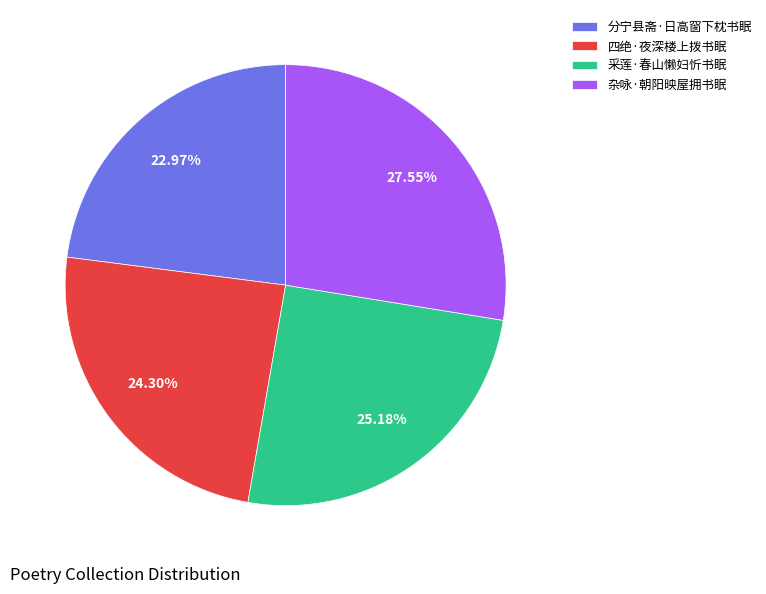

Is it true that 分宁县斋·日高窗下枕书眠 is 37% of the pie?

False